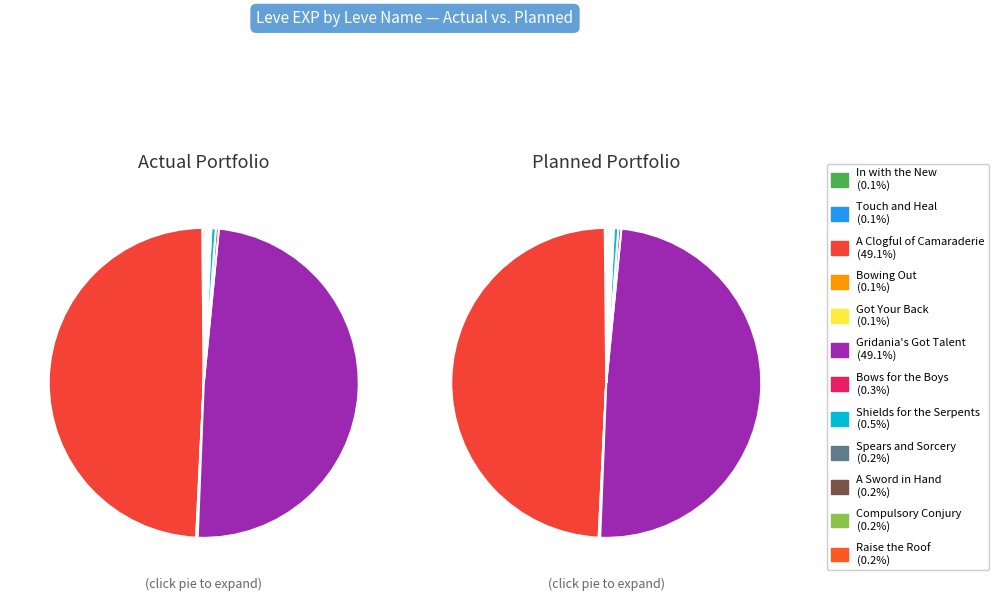

To the nearest percent, what is the combined percentage of A Sword in Hand and A Clogful of Camaraderie?

49%